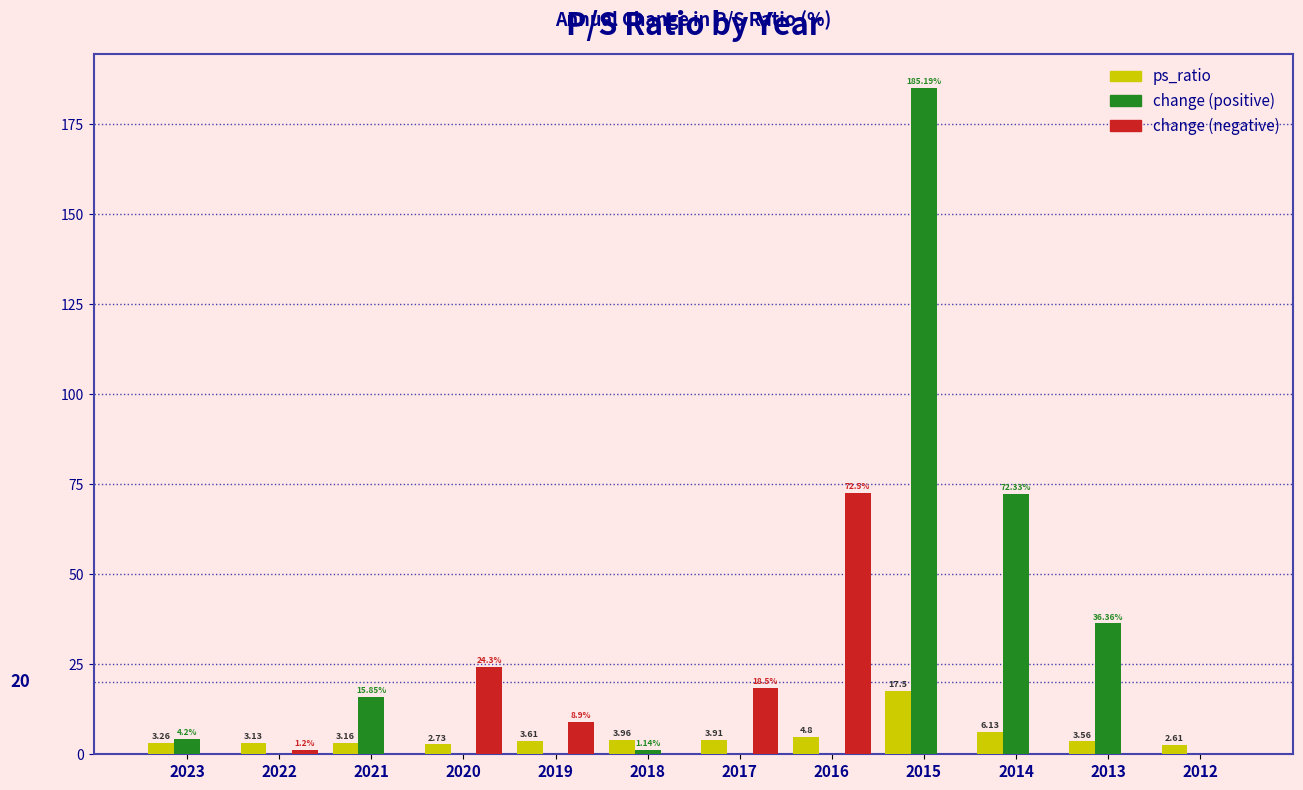

Which series changed the most between 2016 and 2014?

change (negative)